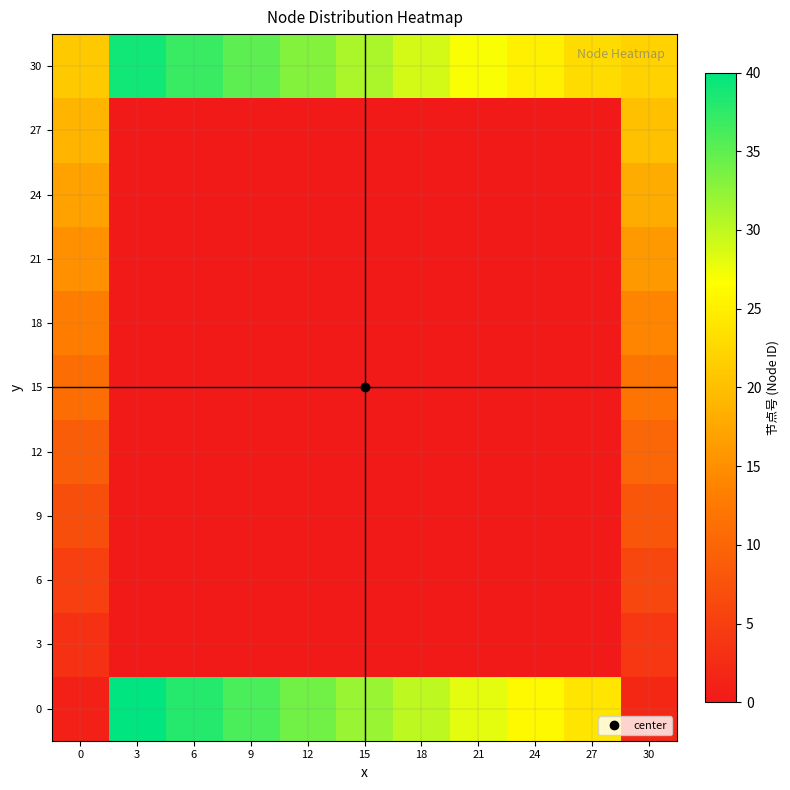

Between 21 and 18, which is larger?

18